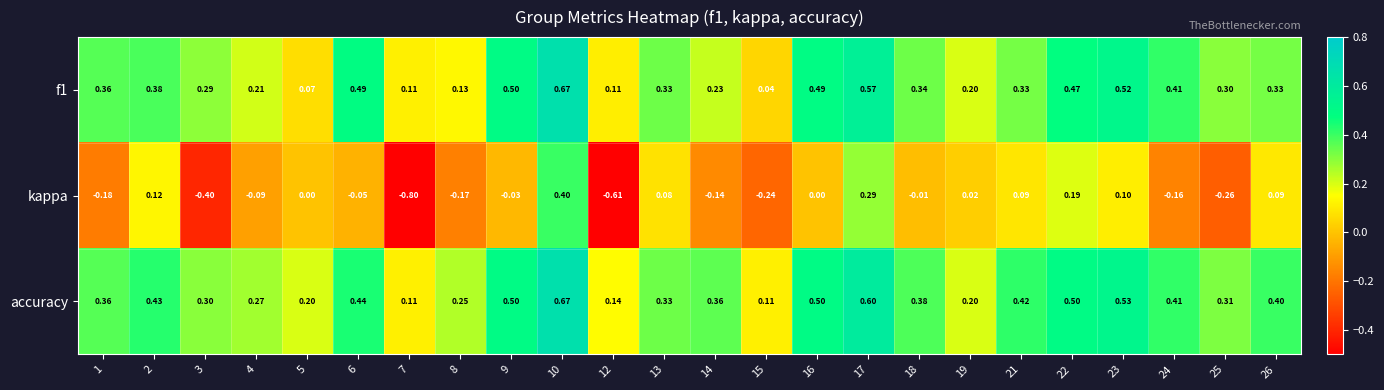

At 21, list the series in order from smallest to largest.

kappa, f1, accuracy